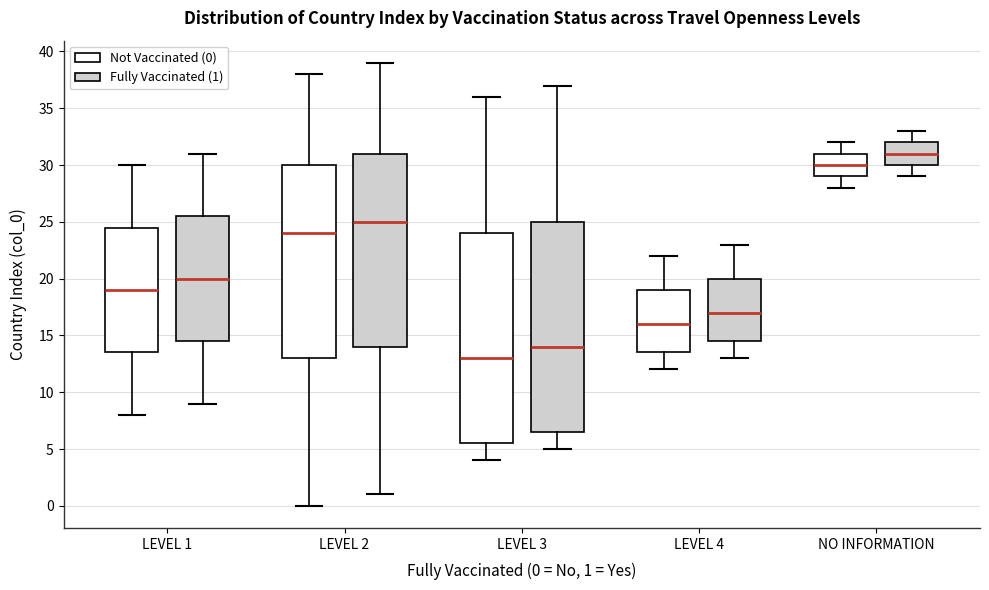

Reading left to right, read every box against the y-axis: the position of its median line, the range the box covers, and the ends of its whiskers. The values are not printed on the chart, so give them approximately, as read against the axis.

LEVEL 1 (Not Vaccinated (0)): median 19.0, box 13.5 to 24.5, whiskers 8.0 to 30.0
LEVEL 1 (Fully Vaccinated (1)): median 20.0, box 14.5 to 25.5, whiskers 9.0 to 31.0
LEVEL 2 (Not Vaccinated (0)): median 24.0, box 13.0 to 30.0, whiskers 0.0 to 38.0
LEVEL 2 (Fully Vaccinated (1)): median 25.0, box 14.0 to 31.0, whiskers 1.0 to 39.0
LEVEL 3 (Not Vaccinated (0)): median 13.0, box 5.5 to 24.0, whiskers 4.0 to 36.0
LEVEL 3 (Fully Vaccinated (1)): median 14.0, box 6.5 to 25.0, whiskers 5.0 to 37.0
LEVEL 4 (Not Vaccinated (0)): median 16.0, box 13.5 to 19.0, whiskers 12.0 to 22.0
LEVEL 4 (Fully Vaccinated (1)): median 17.0, box 14.5 to 20.0, whiskers 13.0 to 23.0
NO INFORMATION (Not Vaccinated (0)): median 30.0, box 29.0 to 31.0, whiskers 28.0 to 32.0
NO INFORMATION (Fully Vaccinated (1)): median 31.0, box 30.0 to 32.0, whiskers 29.0 to 33.0